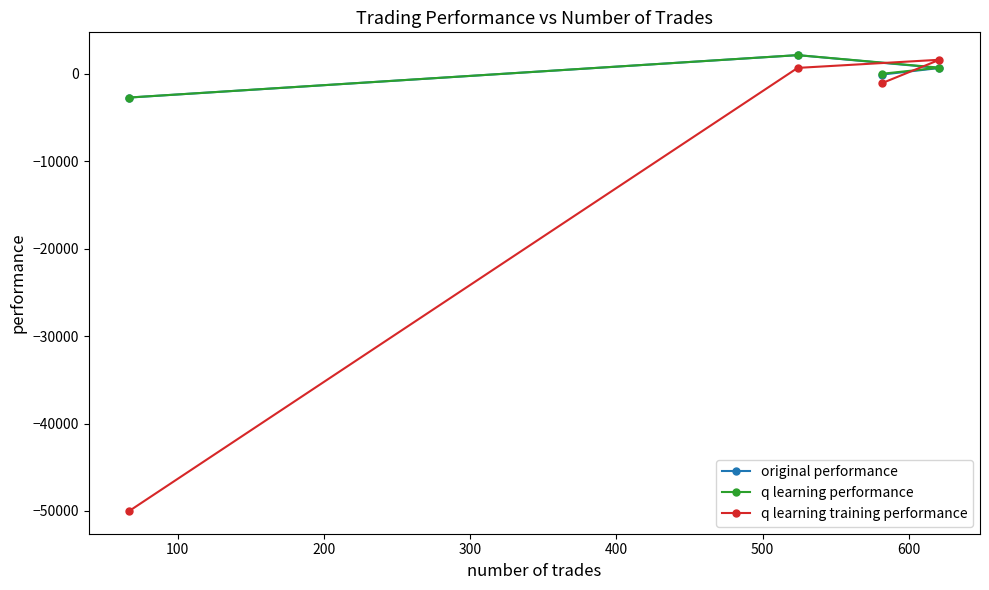

What is the value of the q learning performance point at the 1st from the left?

-2701.1